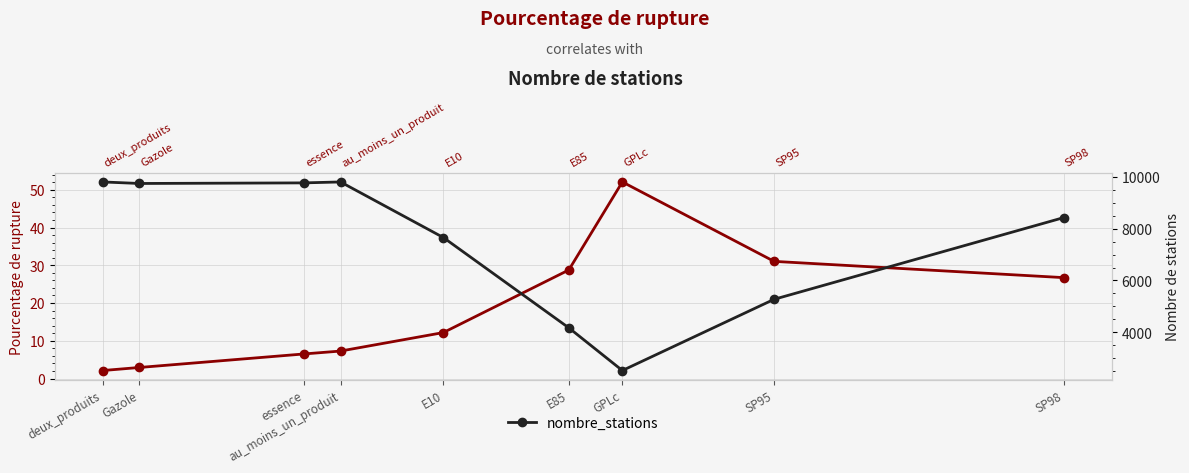

At which label does pourcentage_rupture reach its peak?

GPLc